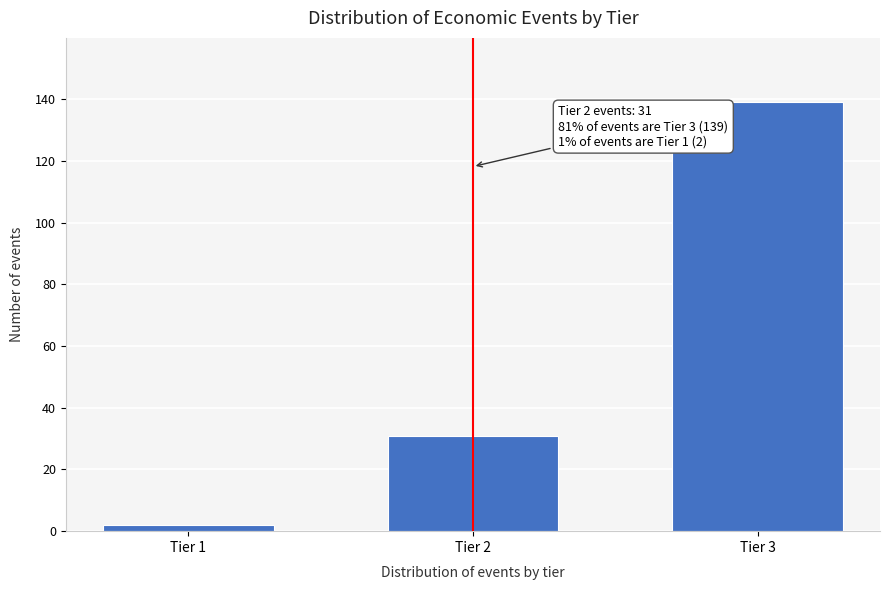

Reading left to right, transcribe all the data shown in this chart.

Tier 1=2	Tier 2=31	Tier 3=139